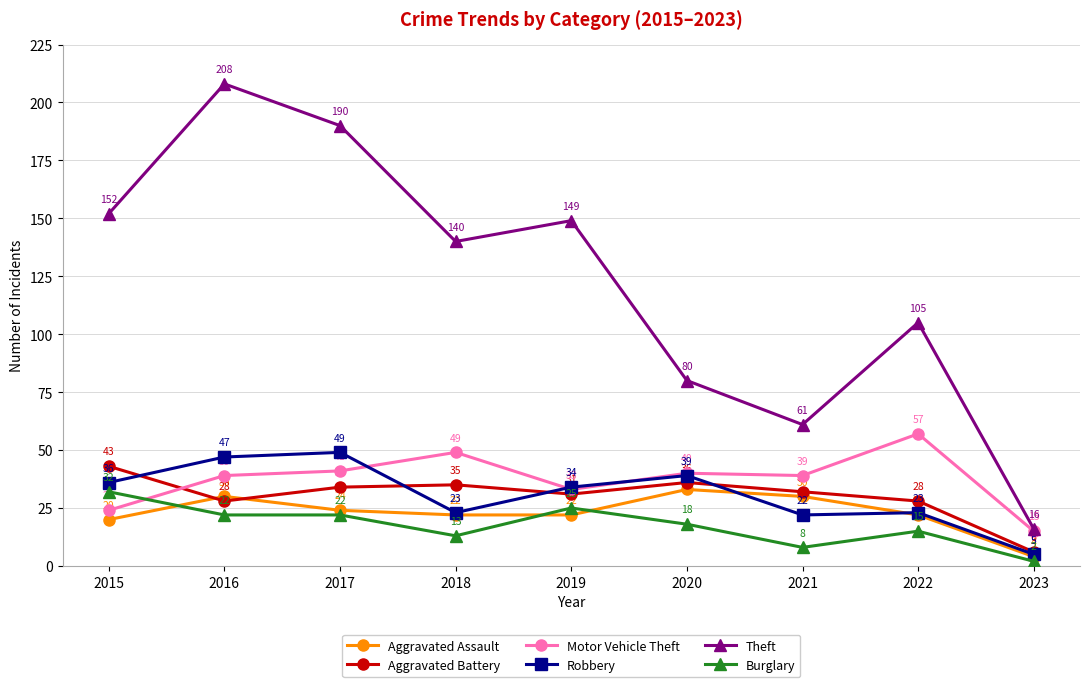

What is the difference between the Robbery values at 2020 and 2017?

10